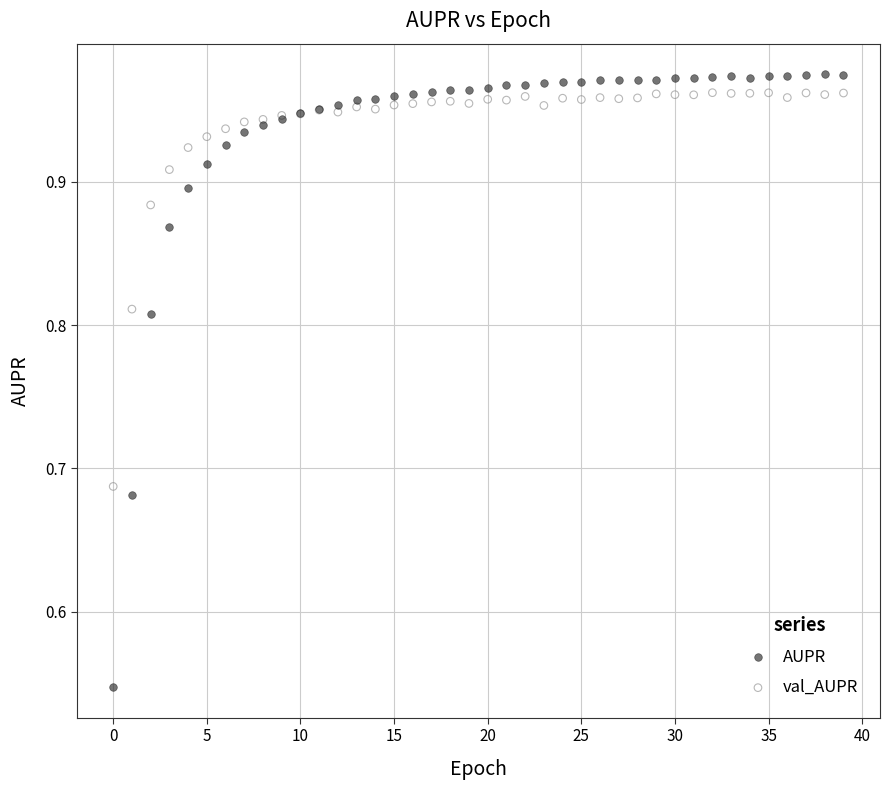

Which series contains the lowest Y value?

AUPR